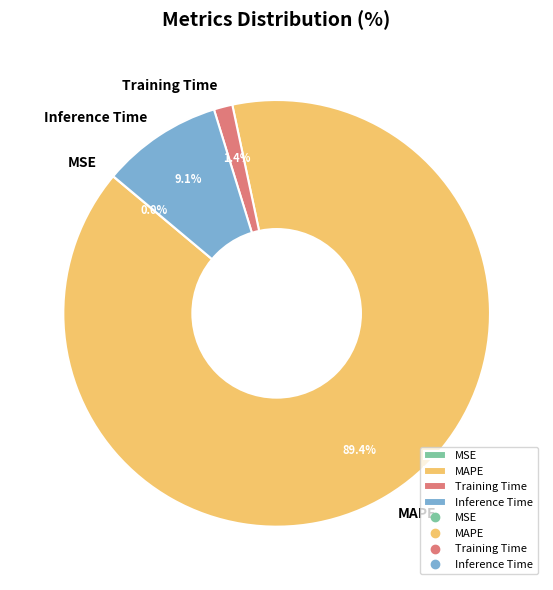

Is there a majority slice in this chart?

Yes